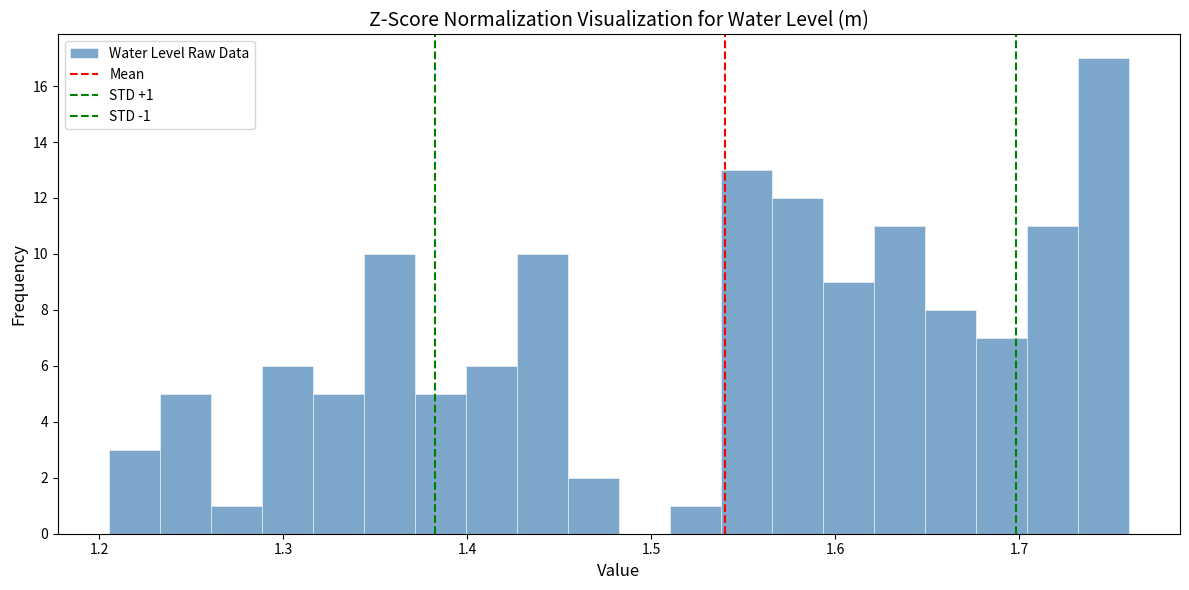

Read against the x-axis, roughly where is the centre of the tallest bar?

1.75